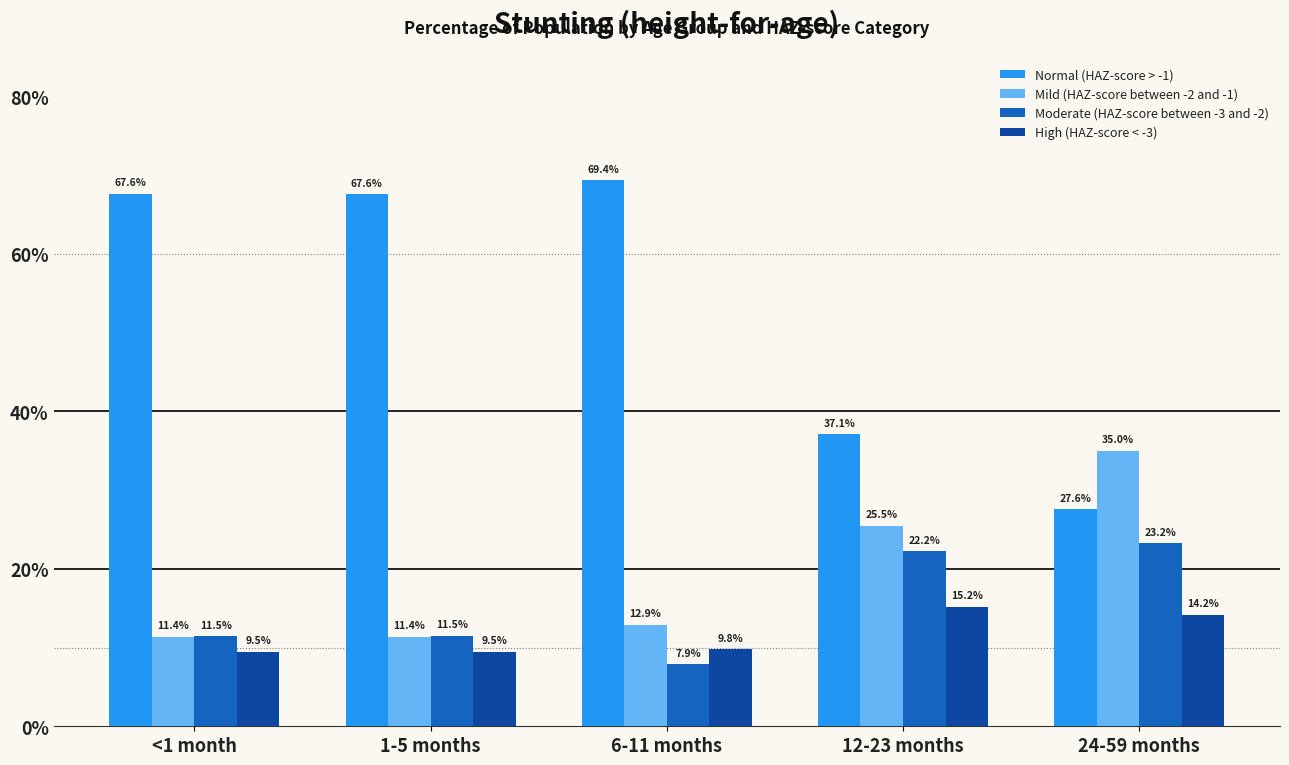

What is the label of the 1st bar from the right?

24-59 months